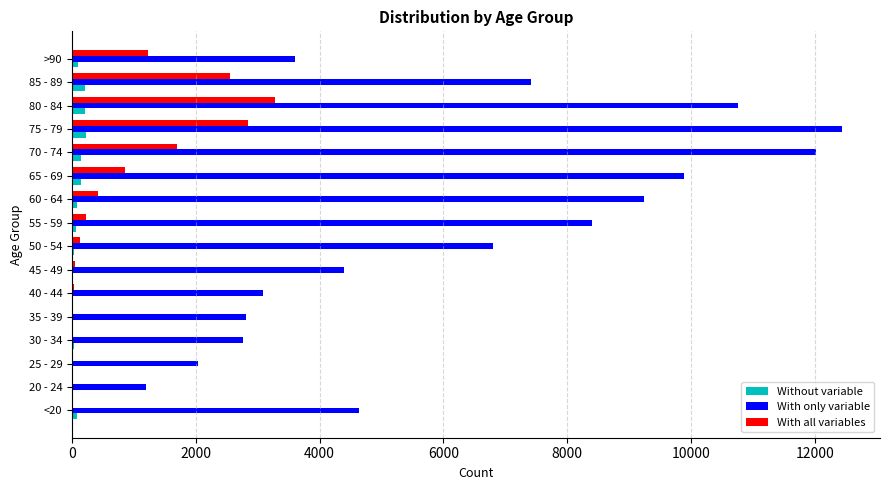

At which category is the sum across all series the highest?

75 - 79